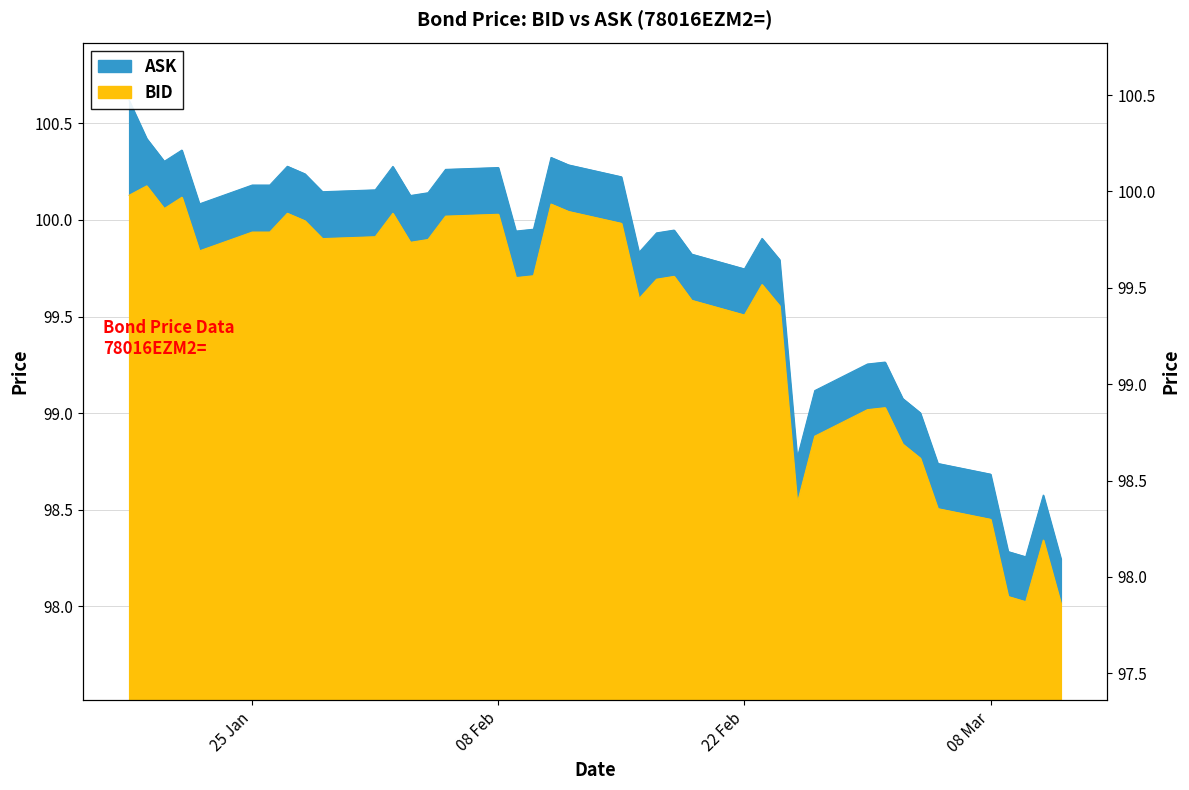

Count the number of data series in this chart.

2